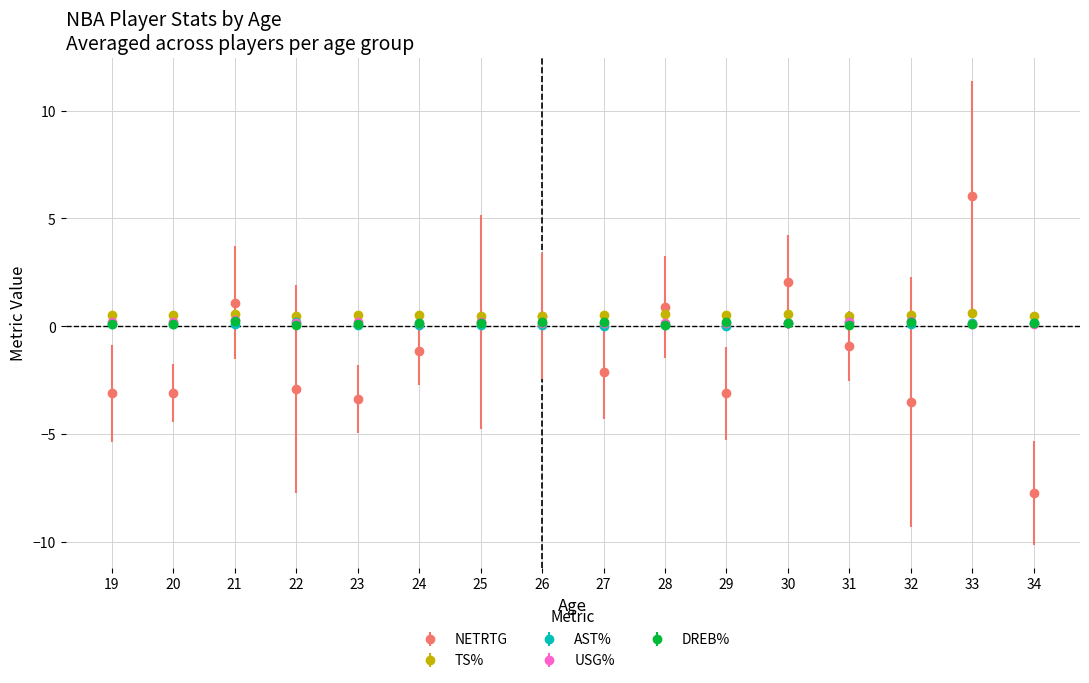

What is the total value across all series at 32?

-2.4